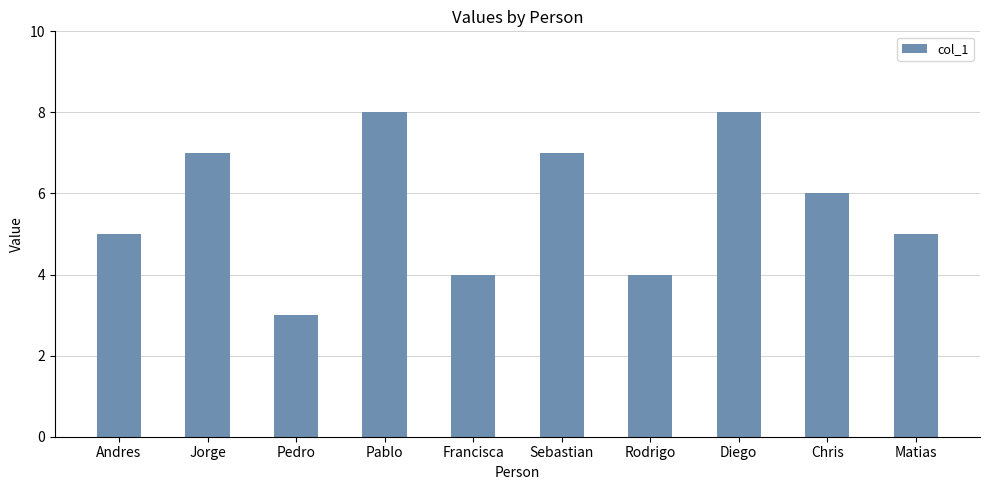

What is the ratio of the value at Francisca to the value at Pablo?

0.5